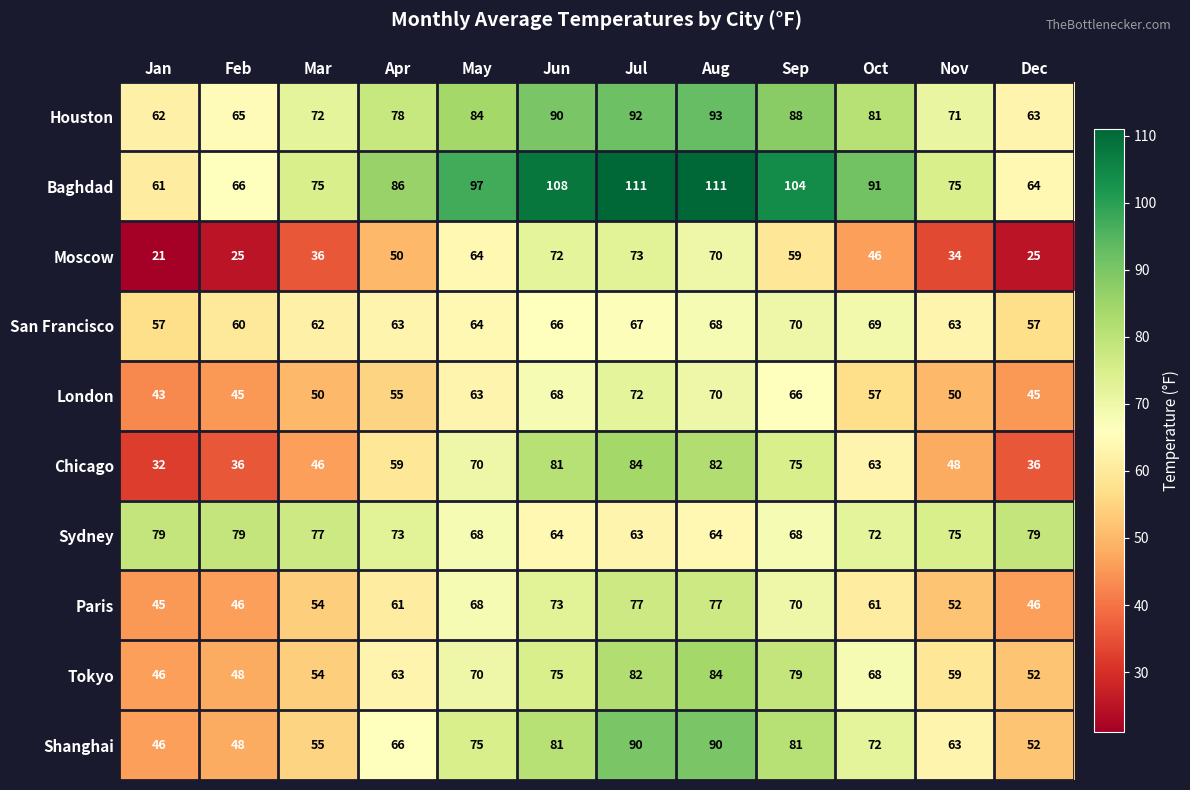

Which series has the largest total across all categories?

Baghdad